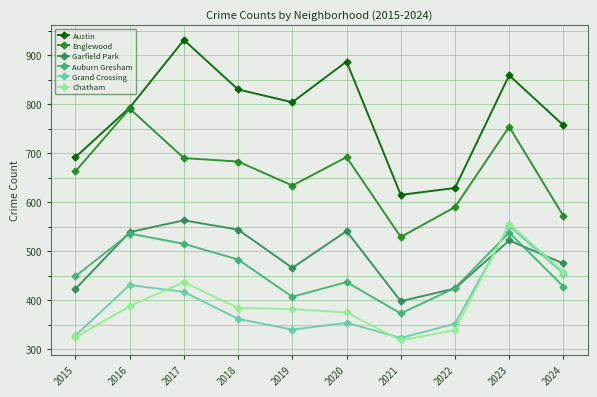

What is the difference between the Chatham values at 2016 and 2018?

4